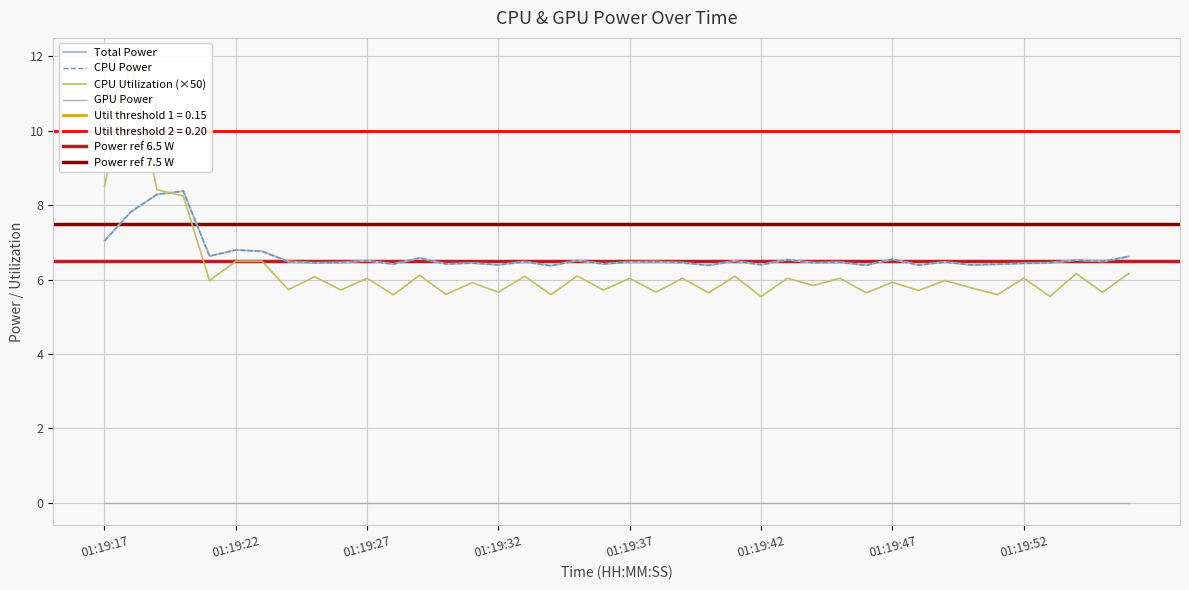

True or false: Total Power has a value of 6.4 at 01:19:52.

True